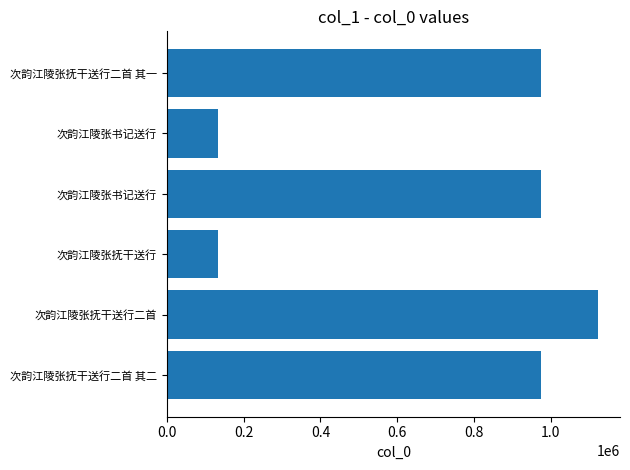

How many values are below 975209?

3